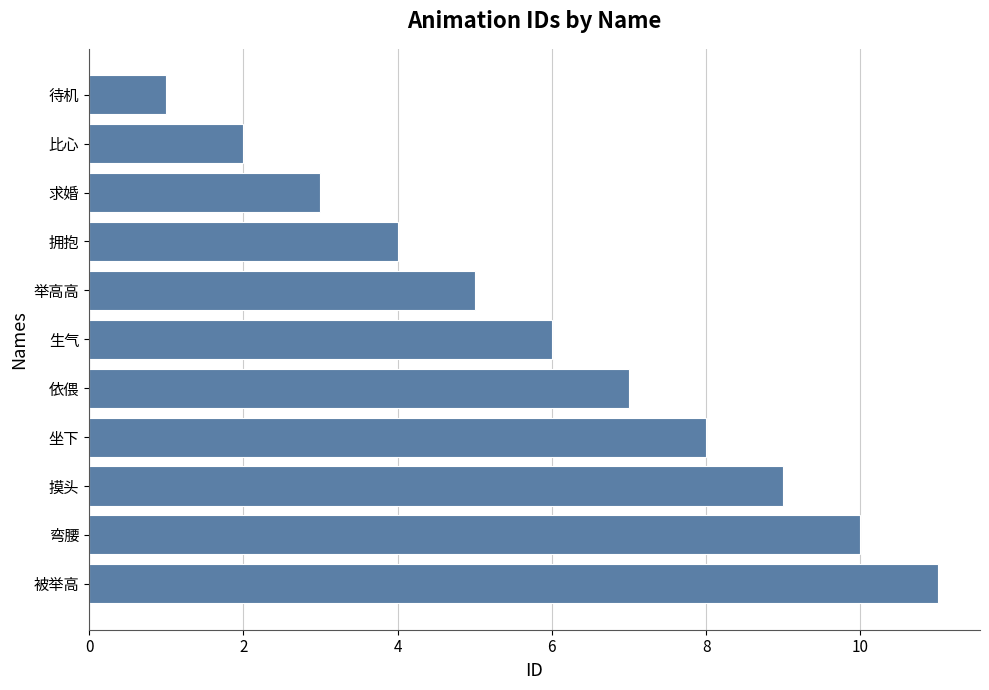

Reading bottom to top, what are all the values shown in this chart?

11	10	9	8	7	6	5	4	3	2	1